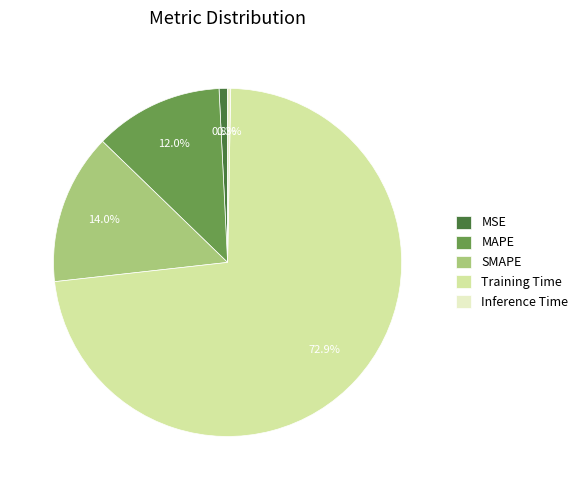

How many segments does this pie chart have?

5